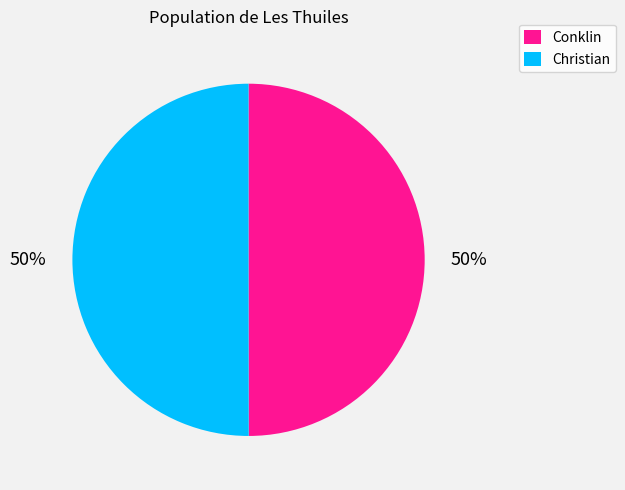

Approximately how many times larger is the value at Christian compared to Conklin?

1.0